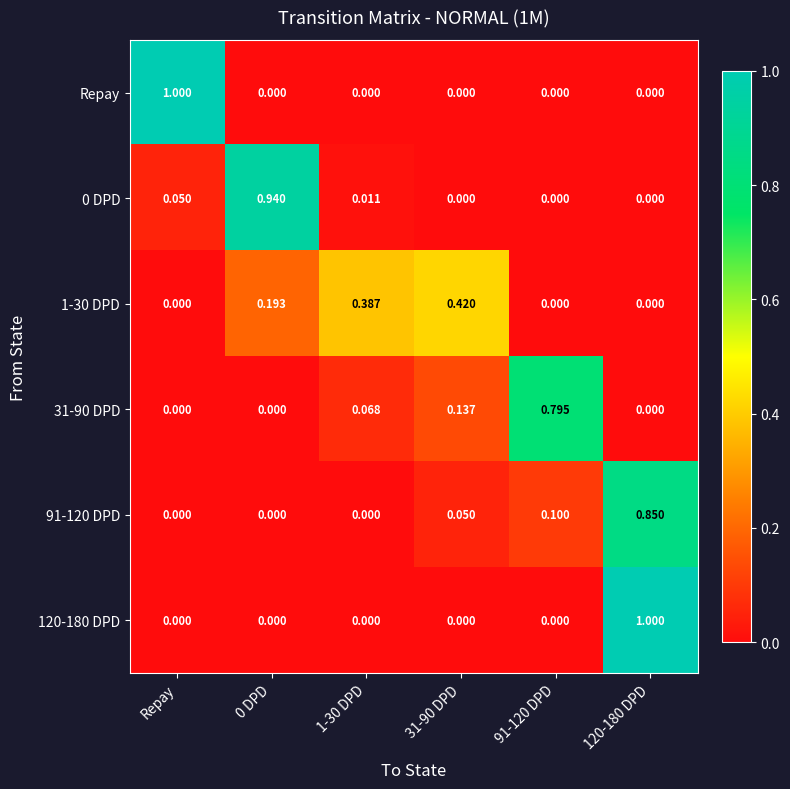

Which series changed the most between Repay and 0 DPD?

Repay